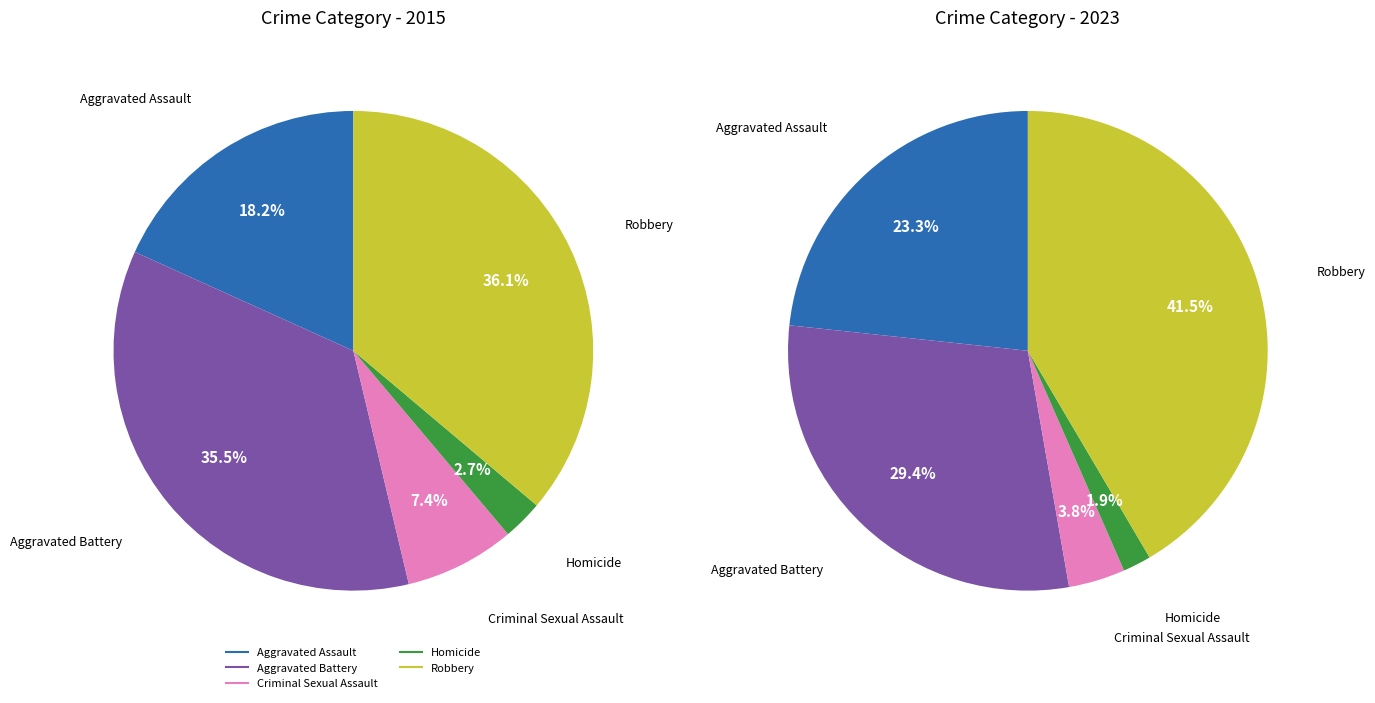

What percentage is NOT represented by values_2015?

81.8%